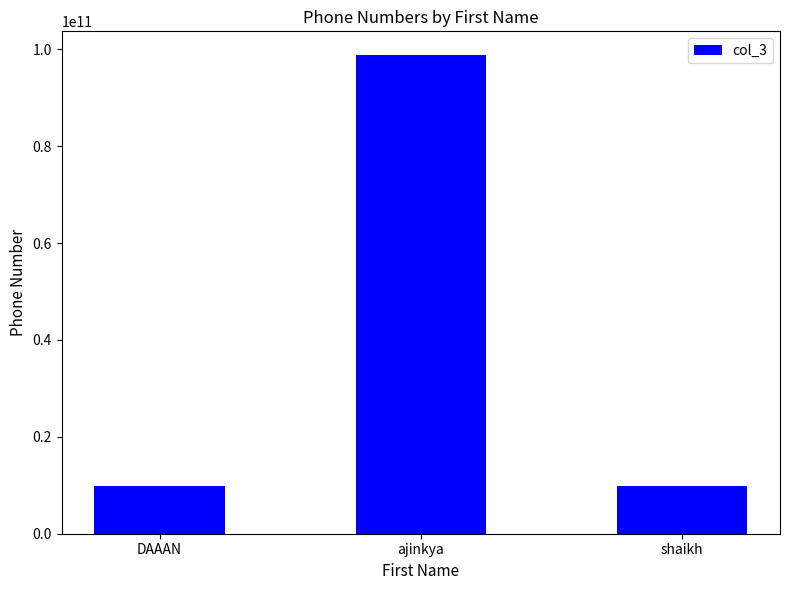

What is the average value?

39494668709